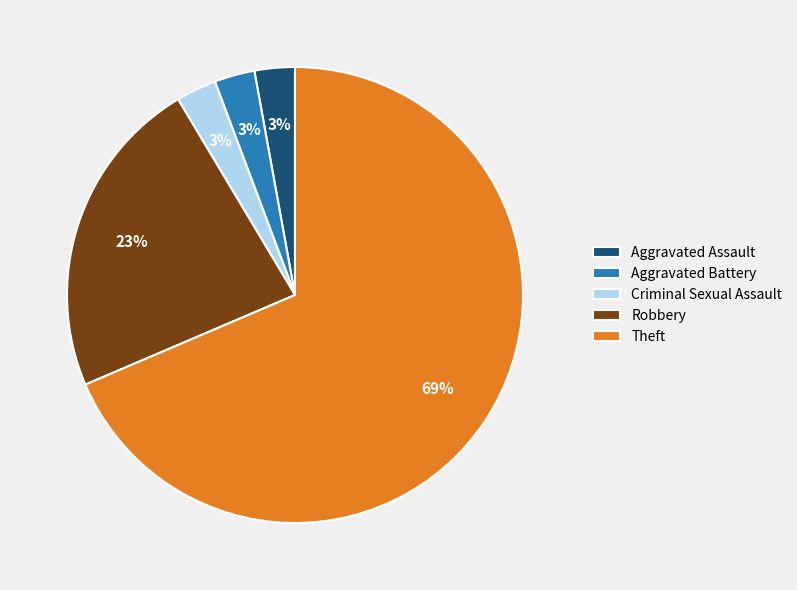

Approximately how many times larger is the value at Aggravated Battery compared to Aggravated Assault?

1.0